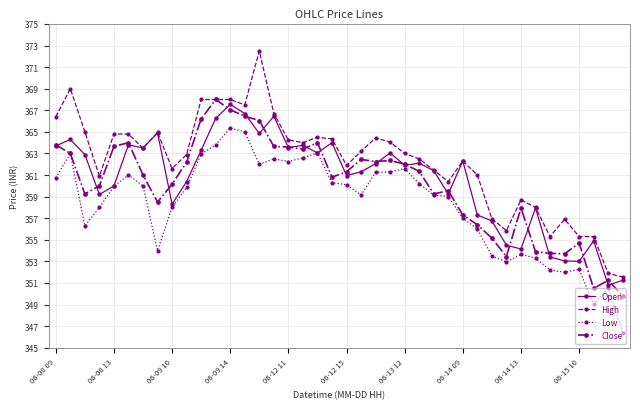

What is the value of the High point at the 21st from the left?

361.9